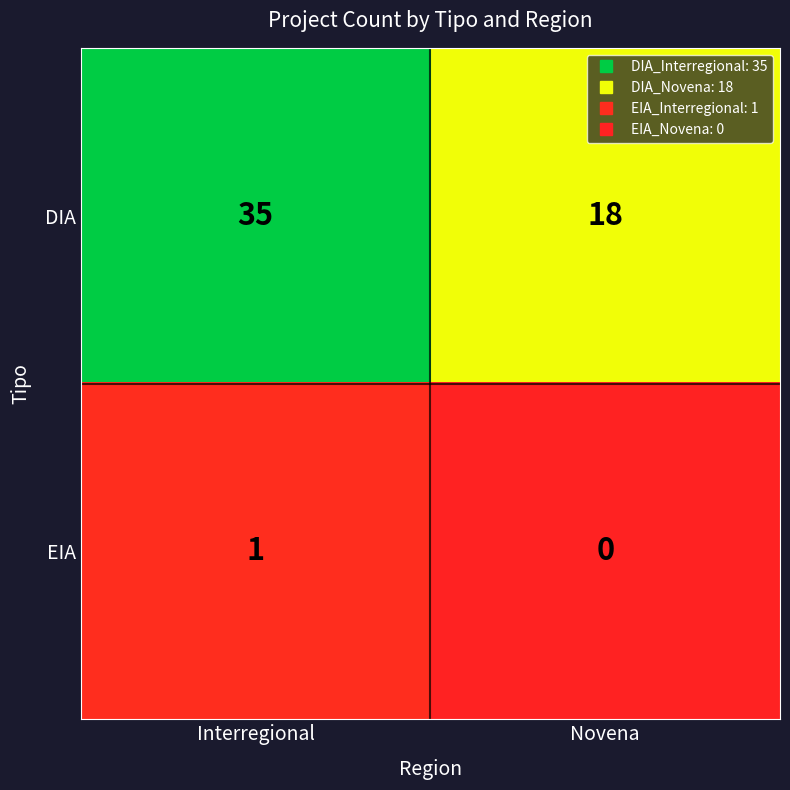

Where is DIA nearest to the value 26?

Novena